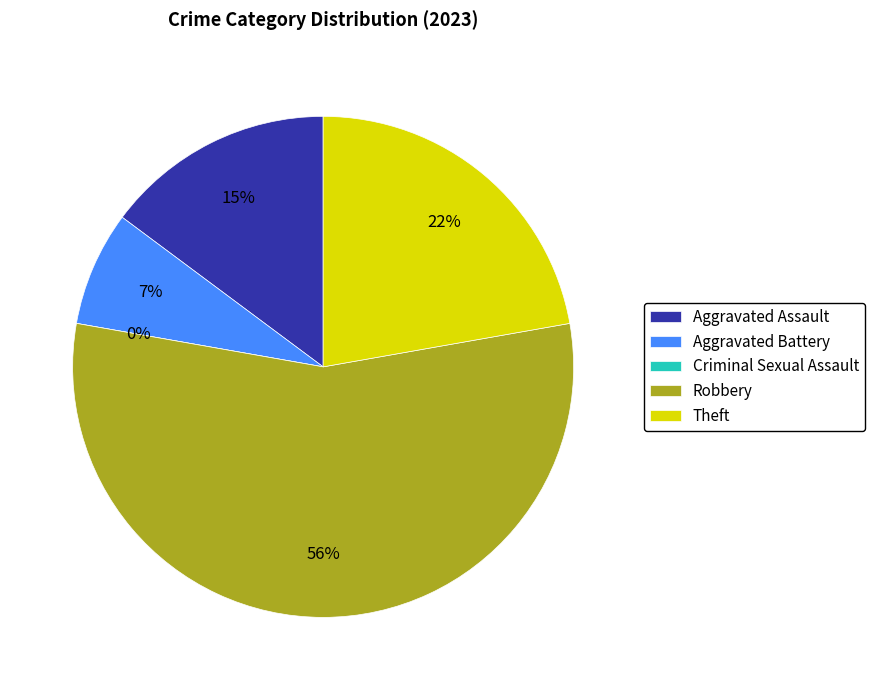

Count the number of slices in the pie.

5